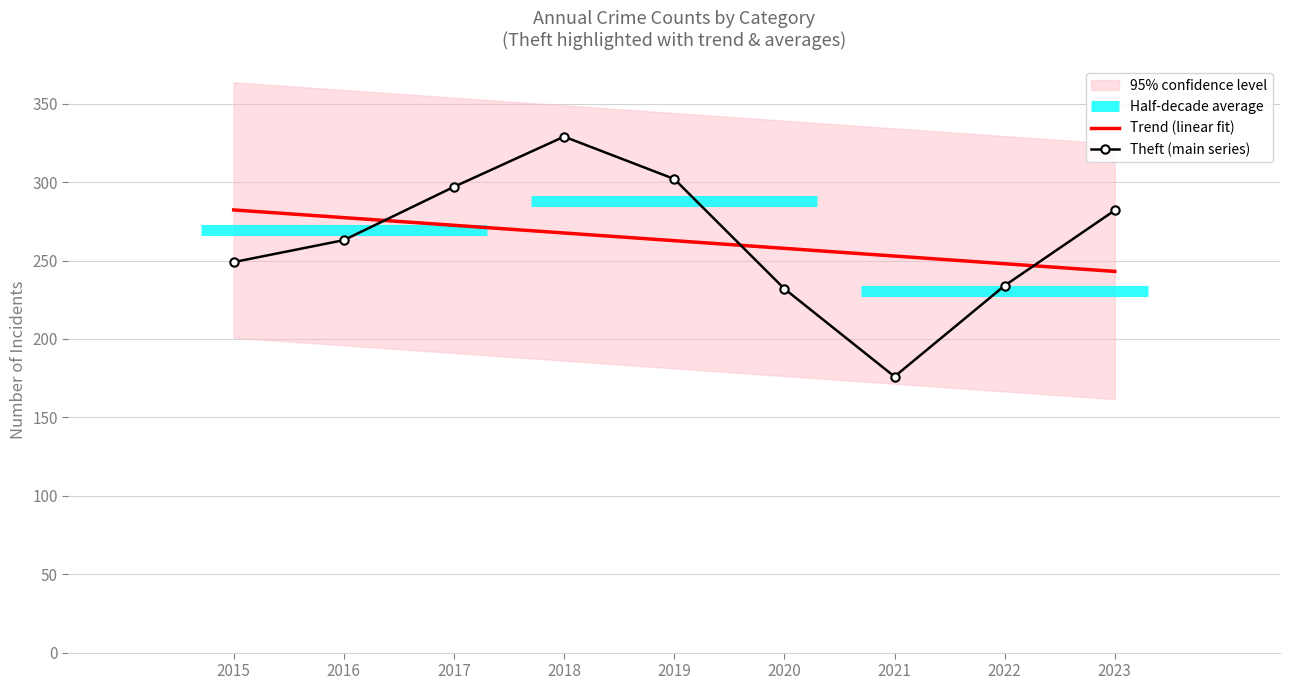

True or false: Trend (linear fit) and Theft (main series) cross at least once.

True